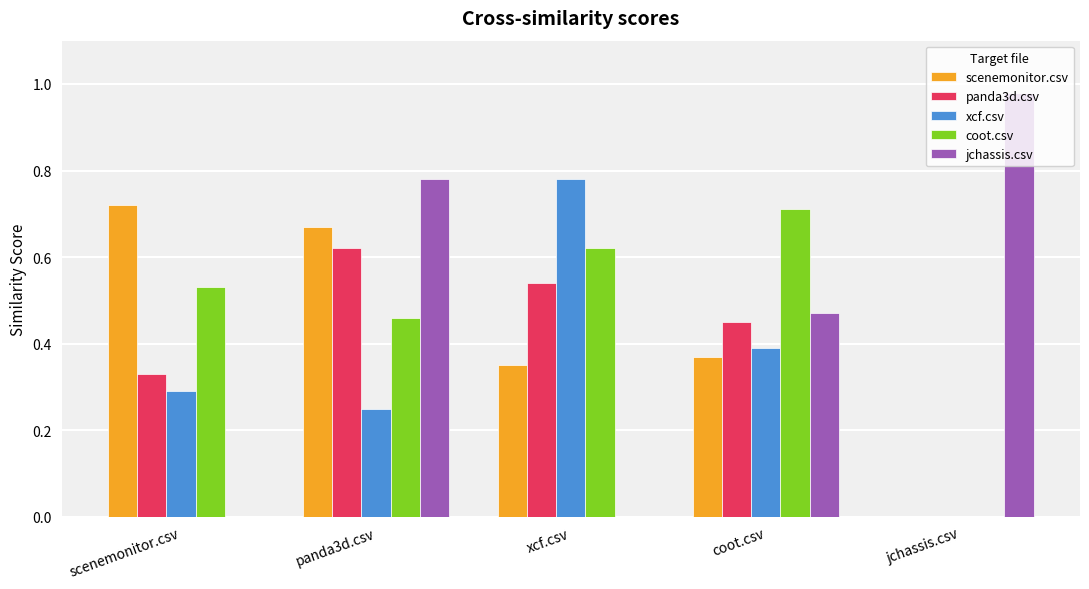

What is the total value across all series at scenemonitor.csv?

1.9